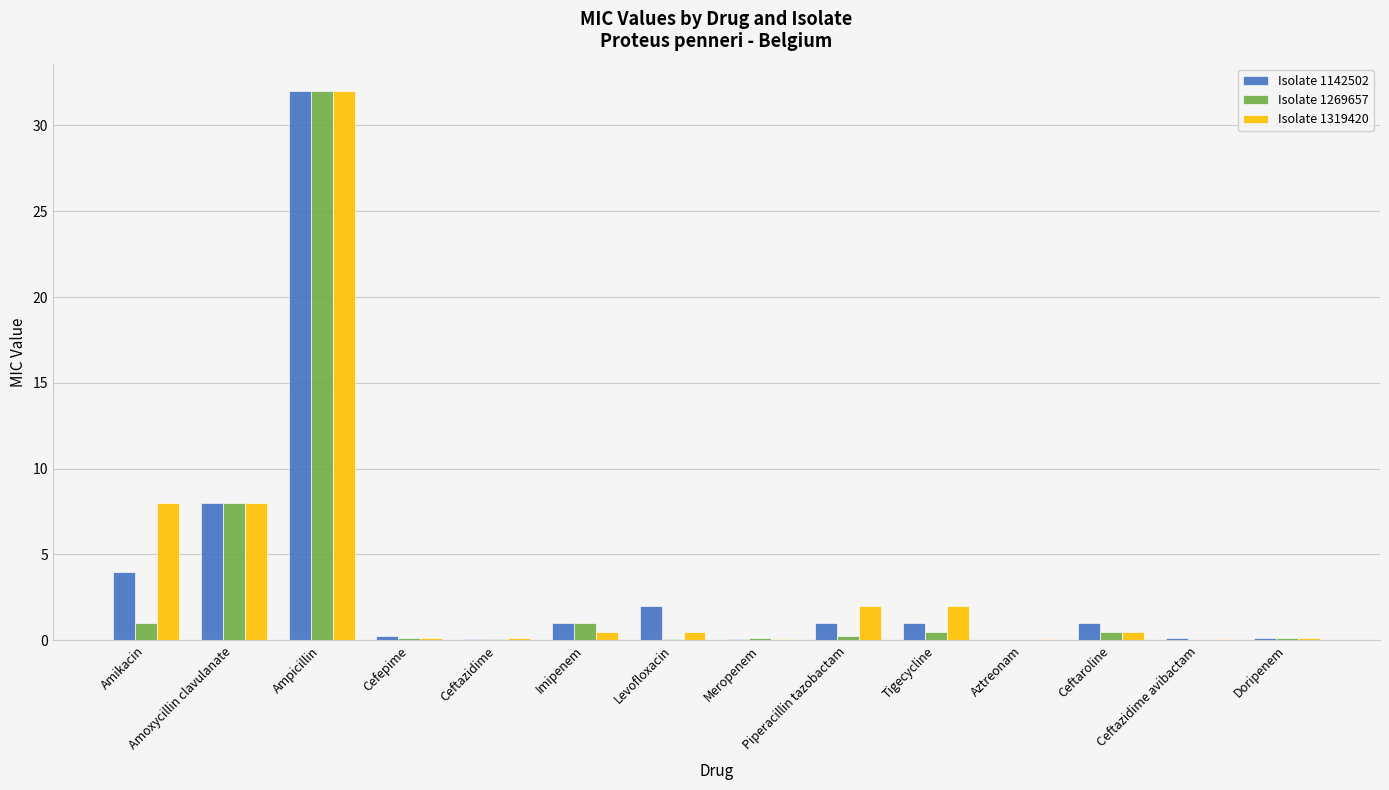

At which label is Isolate 1142502 closest to 16?

Amoxycillin clavulanate